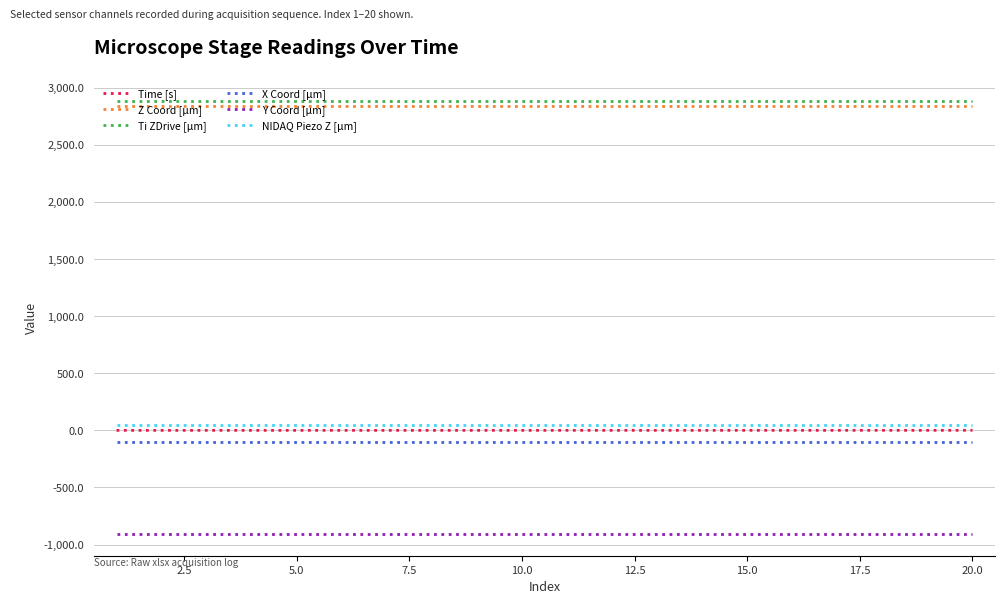

What is the highest value of the X Coord [µm] series?

-103.7